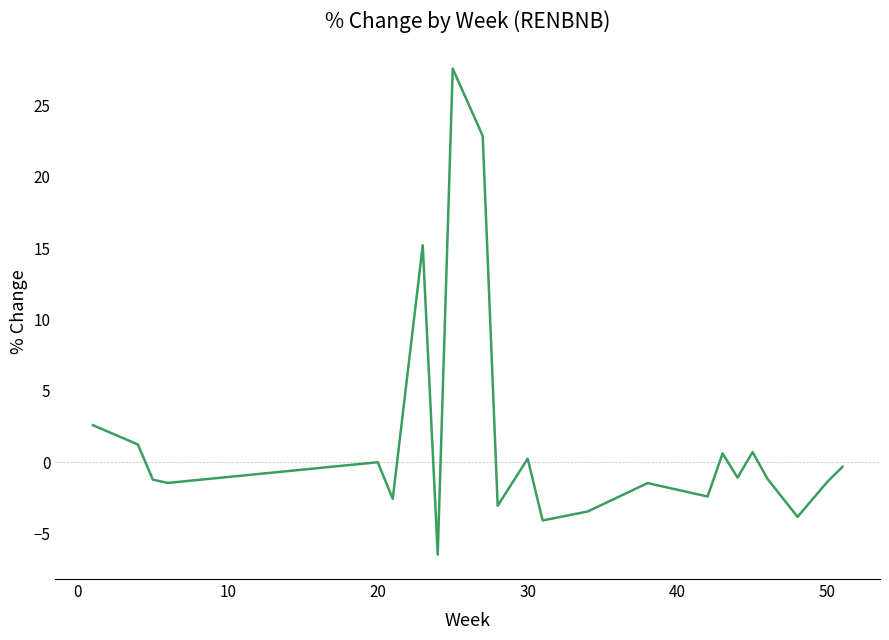

How many distinct data groups are displayed?

1